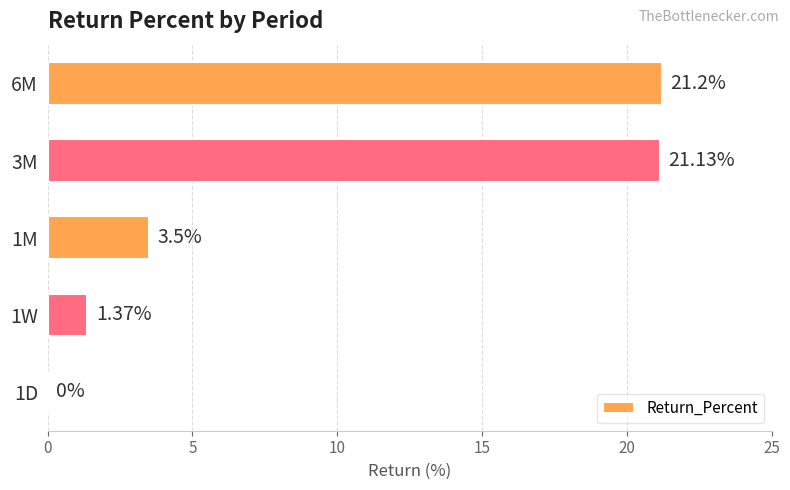

What is the sum of all values?

47.2